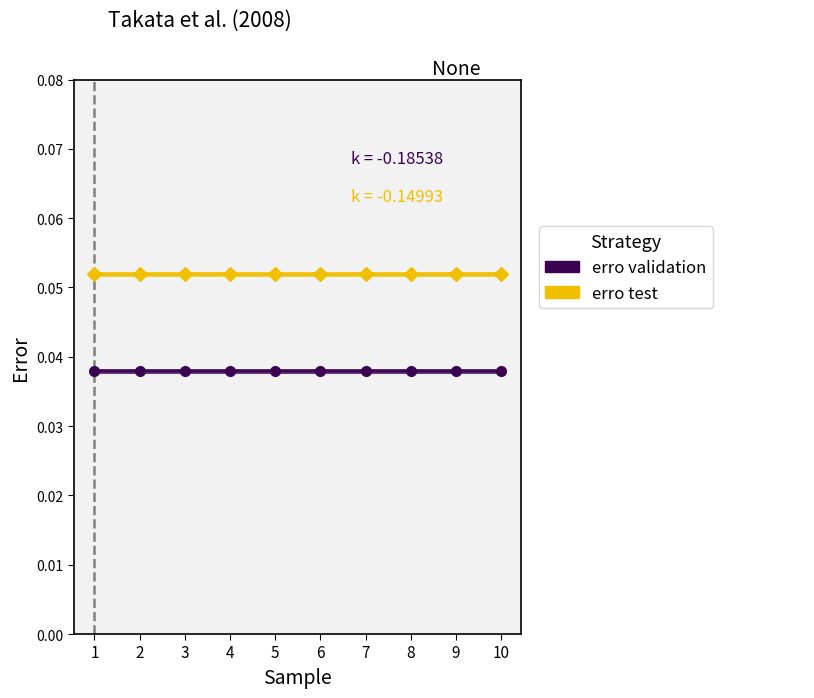

At how many categories does at least one series exceed 0?

10